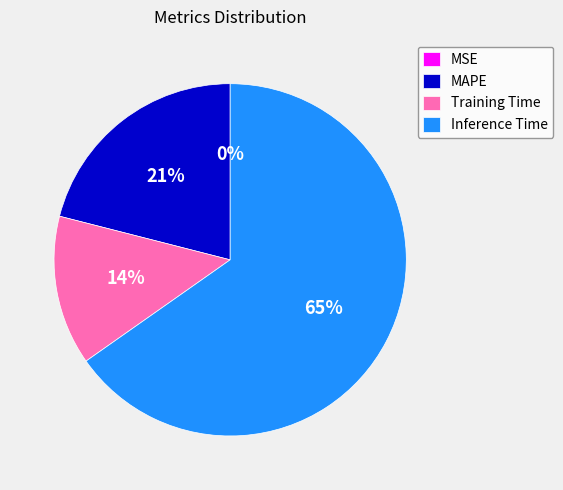

Which has a higher value, Inference Time or MAPE?

Inference Time